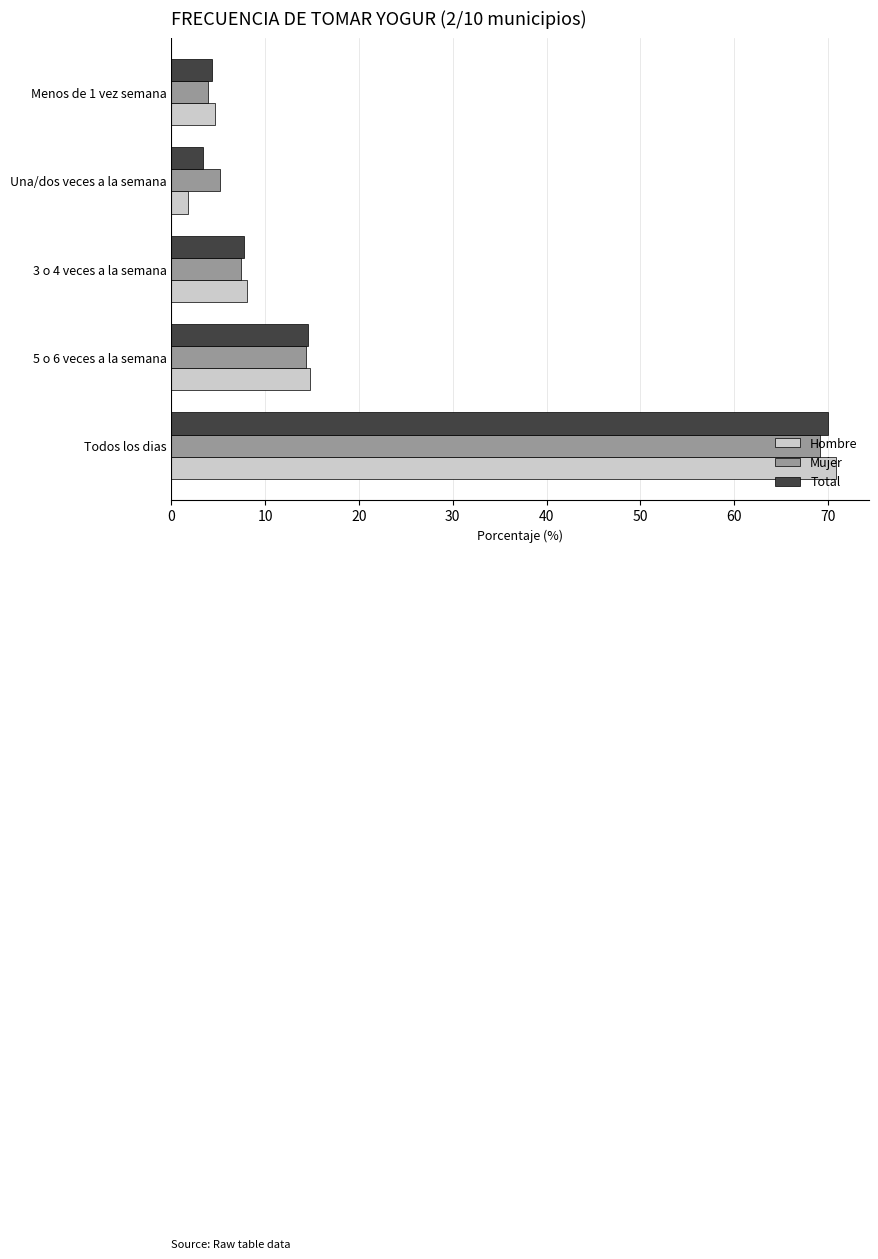

Is it true that Mujer equals 3.7 at 3 o 4 veces a la semana?

False